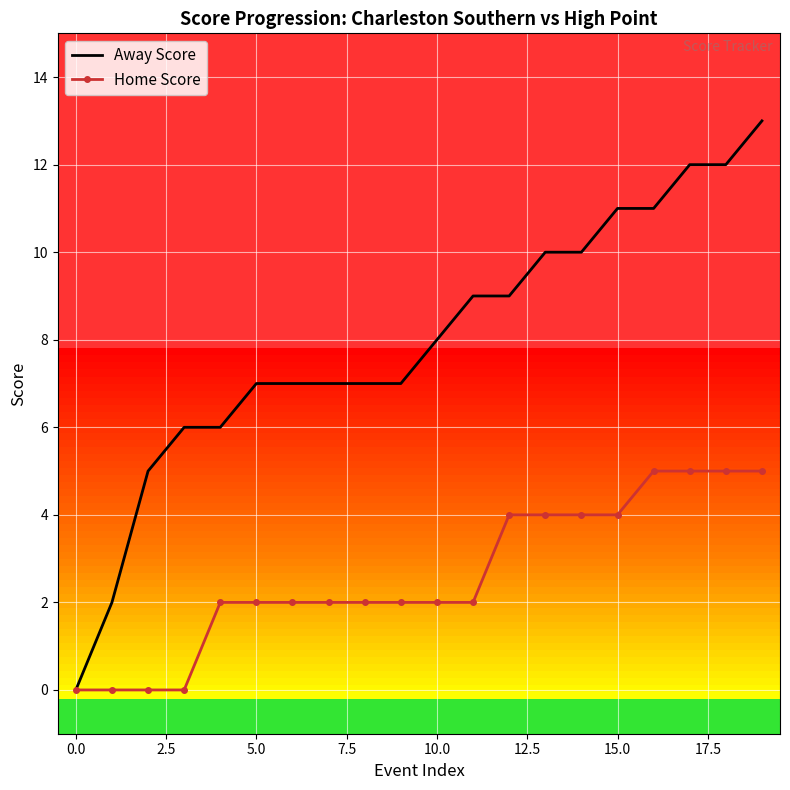

List the series in order of their overall mean, lowest first.

Home Score, Away Score